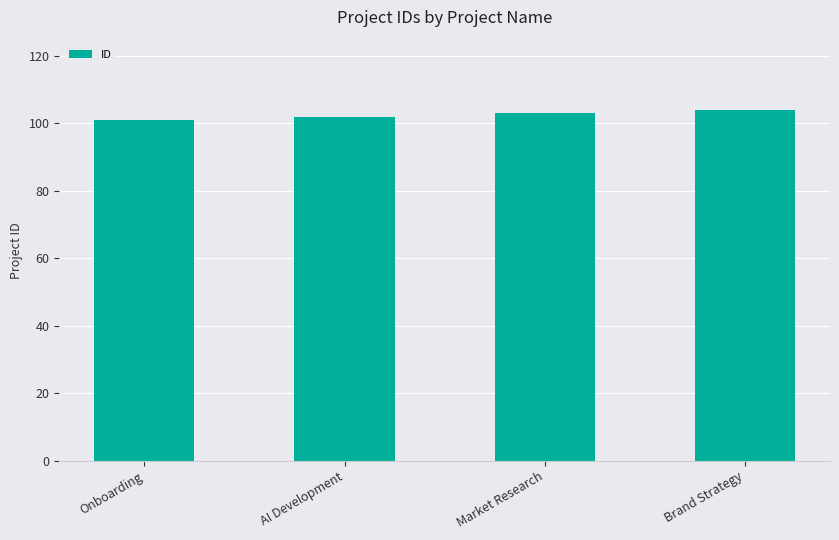

What is the difference between the maximum and second lowest values?

2